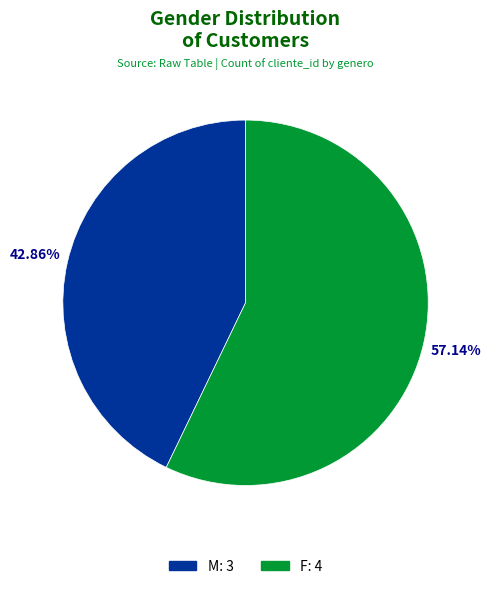

Which slice is the smallest?

M